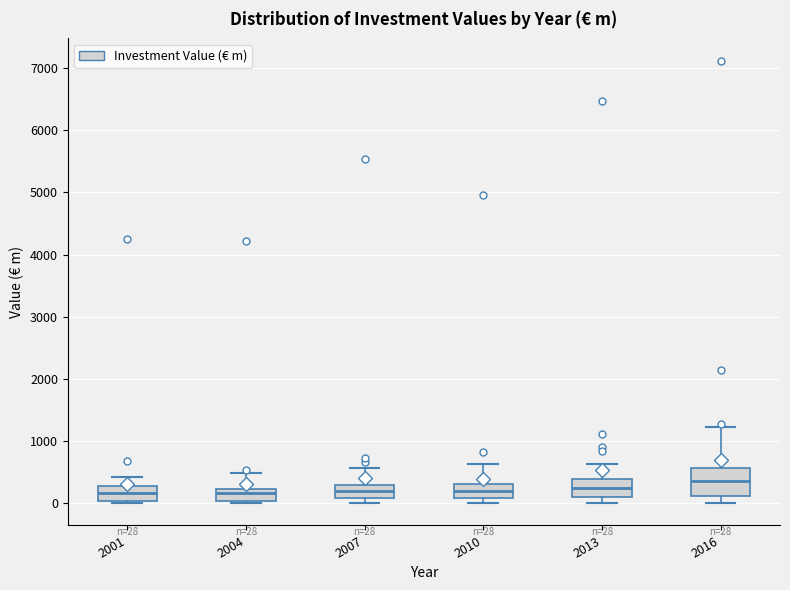

Which box is the tallest, from its lower edge to its upper edge?

2016